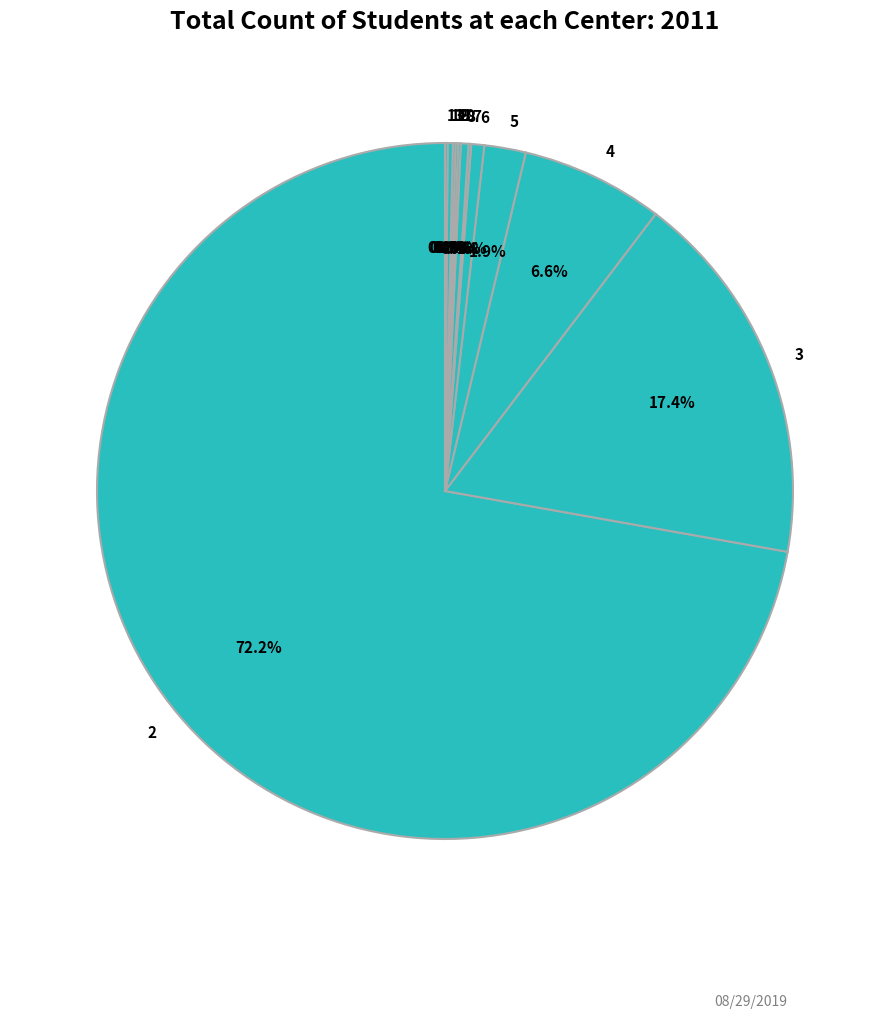

Approximately how many times larger is the value at 3 compared to 8?

48.3